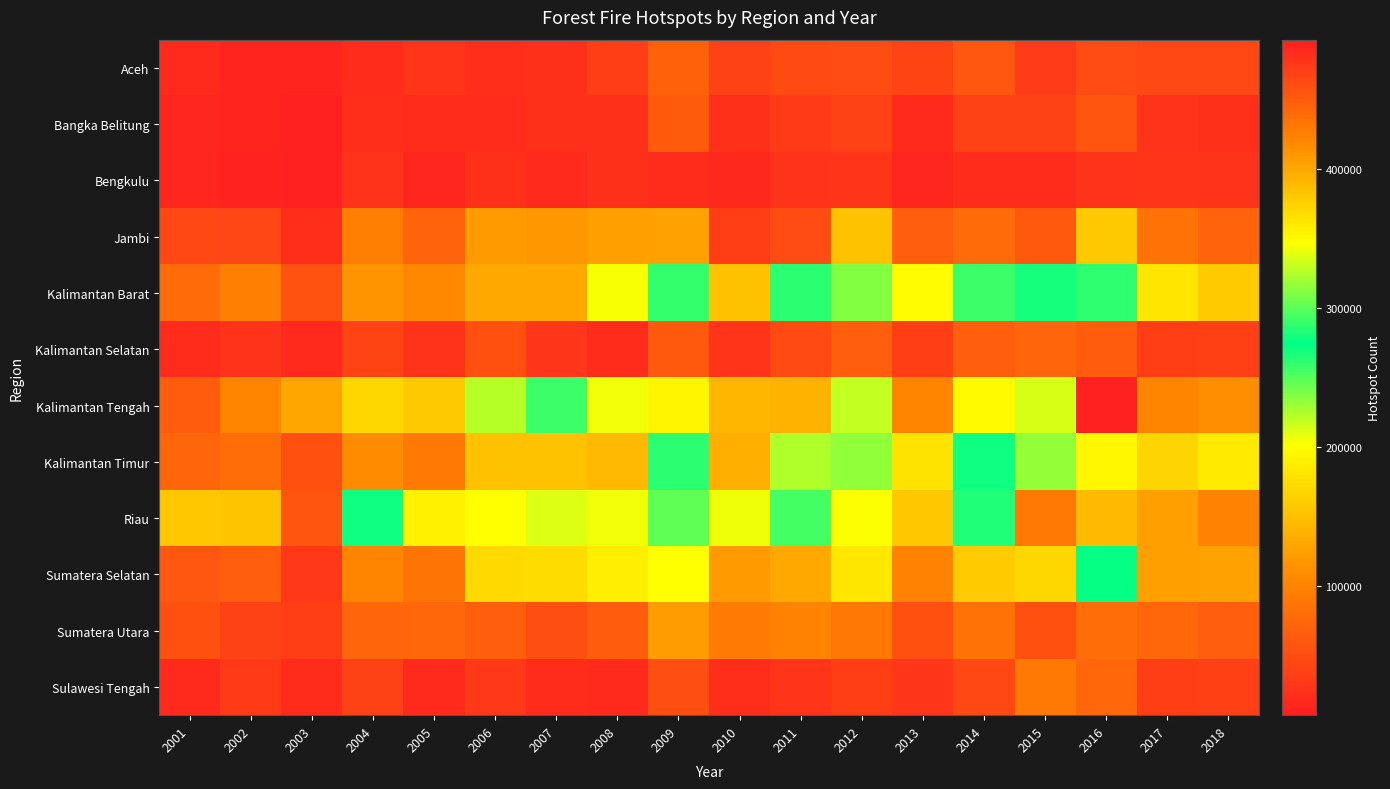

Which label corresponds to the smallest value in the chart?

2003